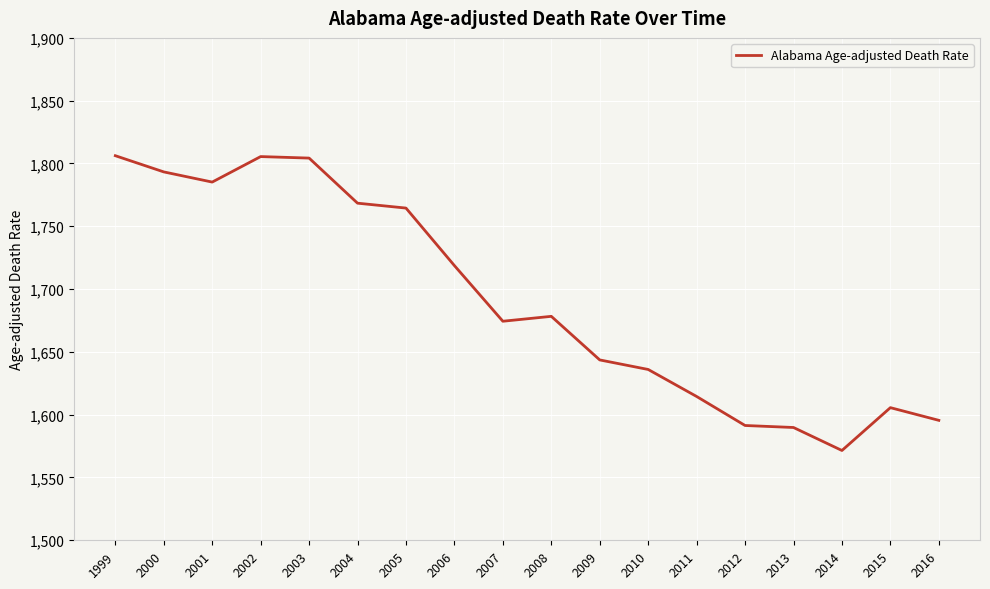

The value at 2003 is 2722.5. True or false?

False